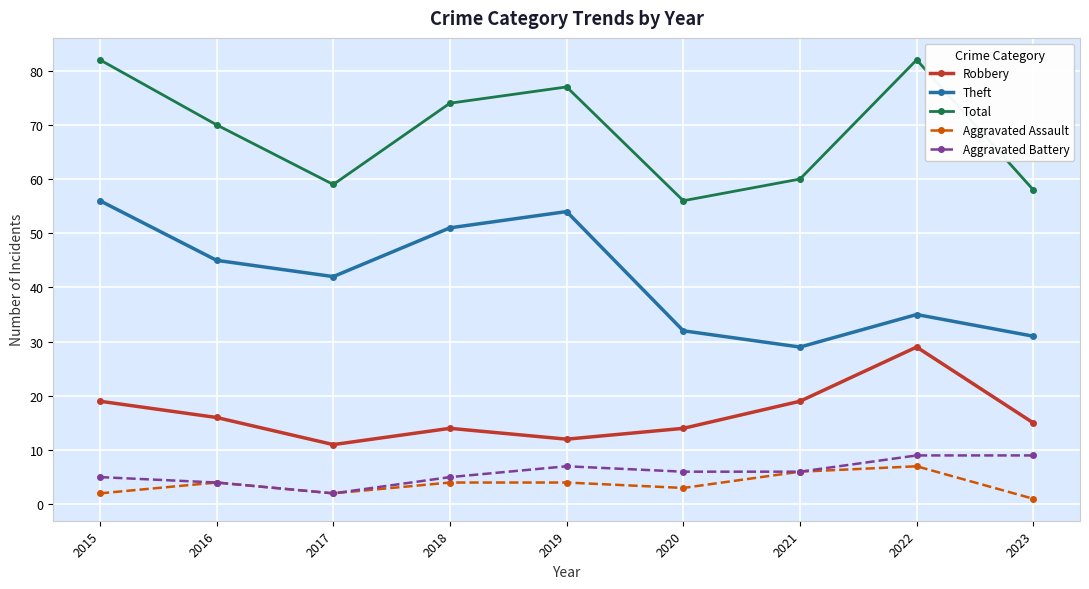

True or false: Aggravated Assault and Theft intersect in this chart.

False